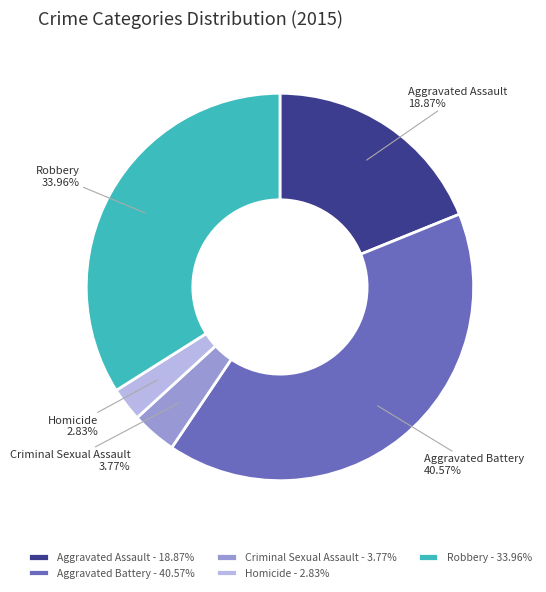

To the nearest percent, what is the combined percentage of Aggravated Battery and Homicide?

43%